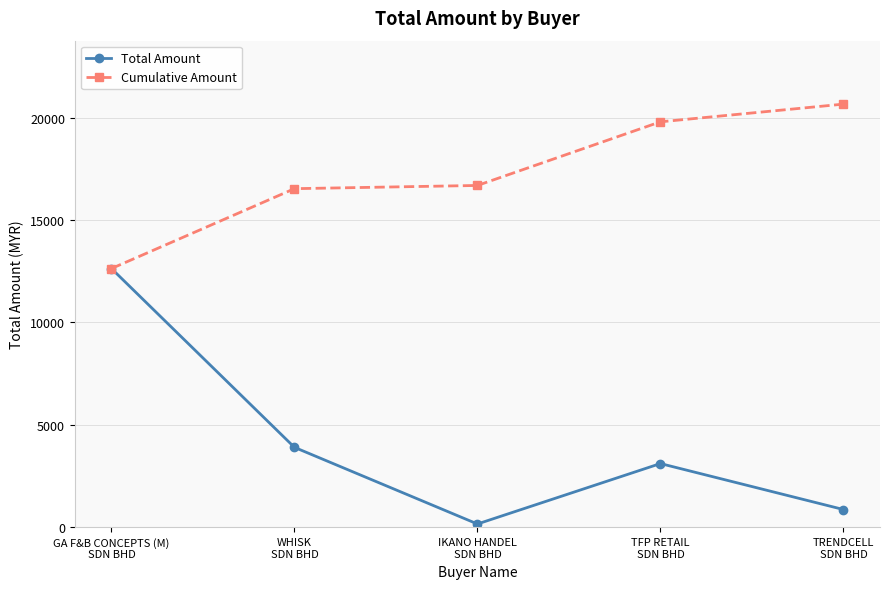

List the series in order of their overall mean, highest first.

Cumulative Amount, Total Amount